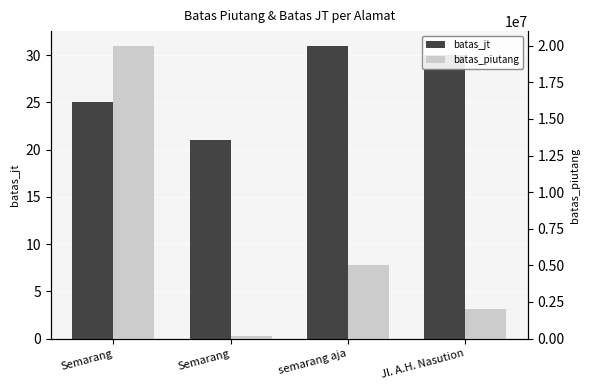

What is the value of the batas_piutang bar at the 4th from the left?

2000000